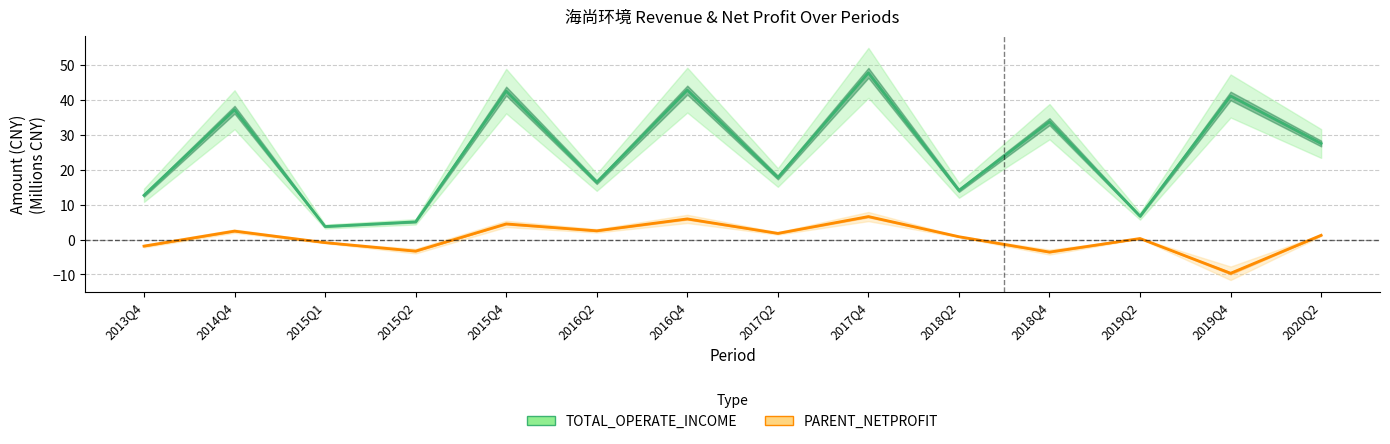

At which category is the sum across all series the highest?

2017Q4